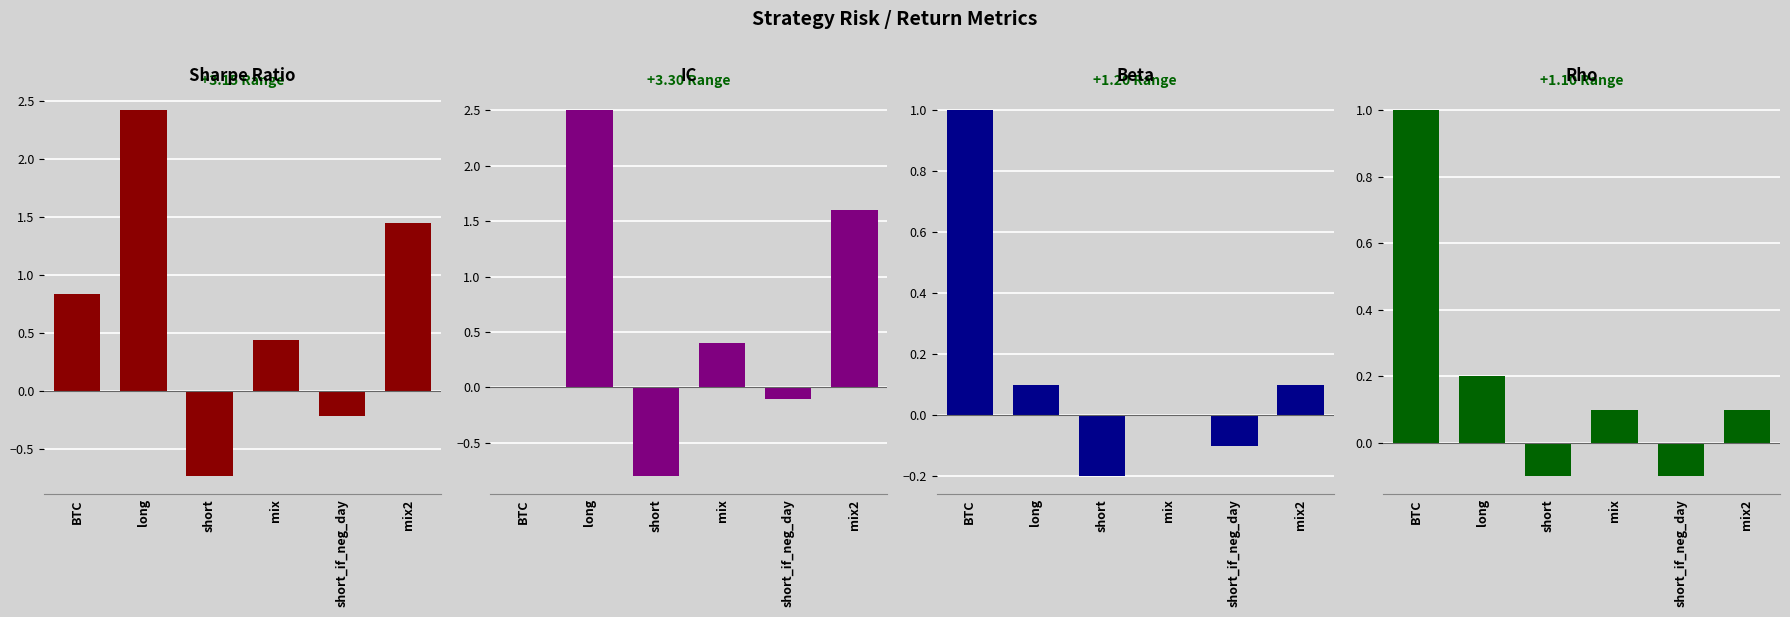

How many values in the sharpe series exceed 0?

4